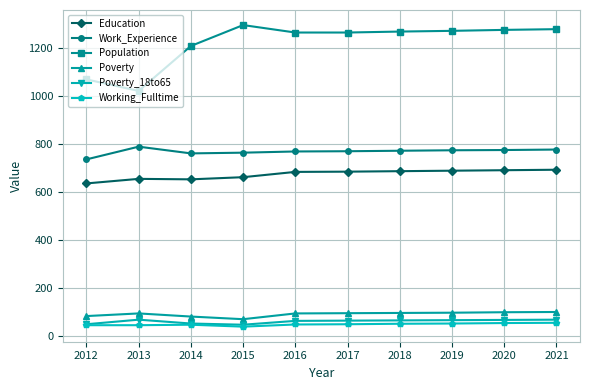

True or false: Poverty has more than 0 points higher than both neighbors.

True